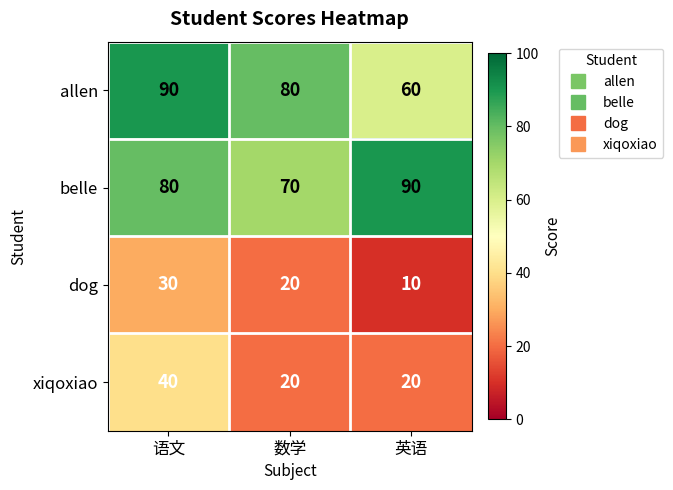

Which category has the highest value in the dog series?

语文